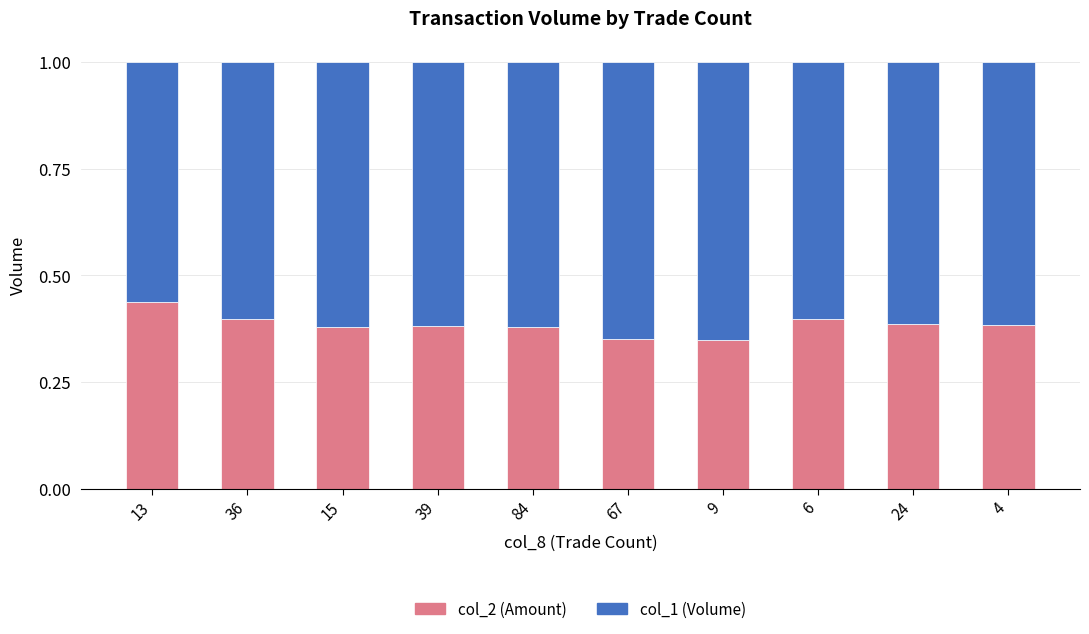

What is the total value across all series at 67?

1.0